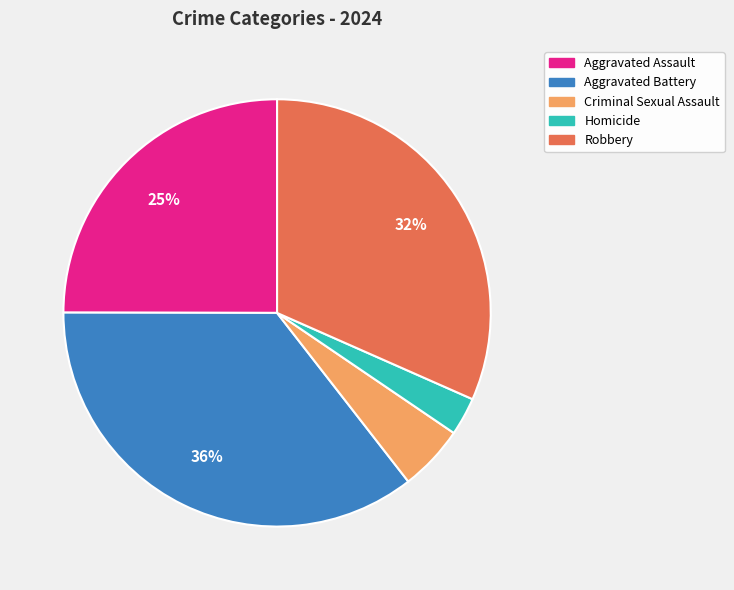

Does Homicide account for over 50% of the chart?

No